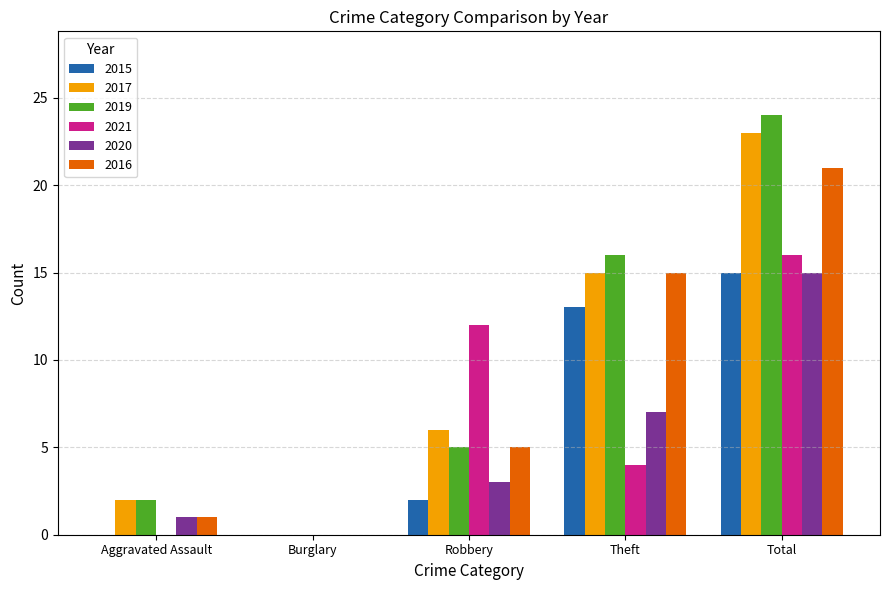

Is it true that 2017 equals 1 at Aggravated Assault?

False